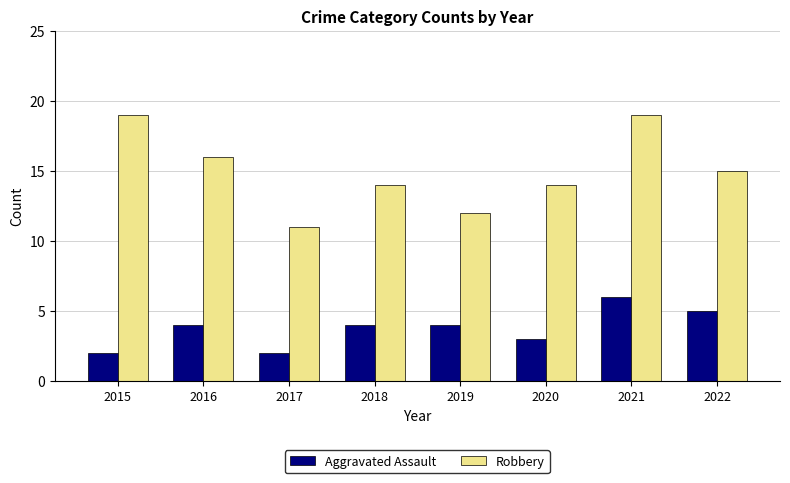

How many groups of bars are there?

8